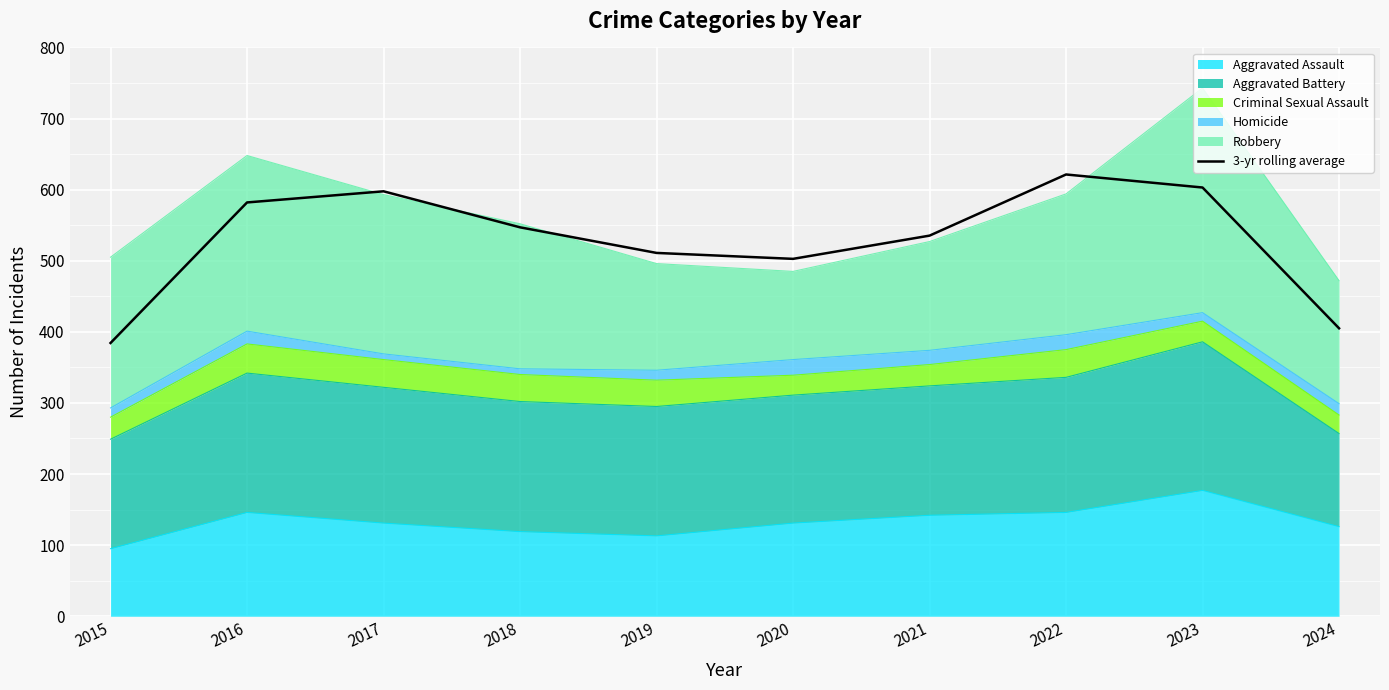

List the labels in order of value, smallest first.

2015, 2024, 2020, 2019, 2021, 2018, 2016, 2017, 2023, 2022